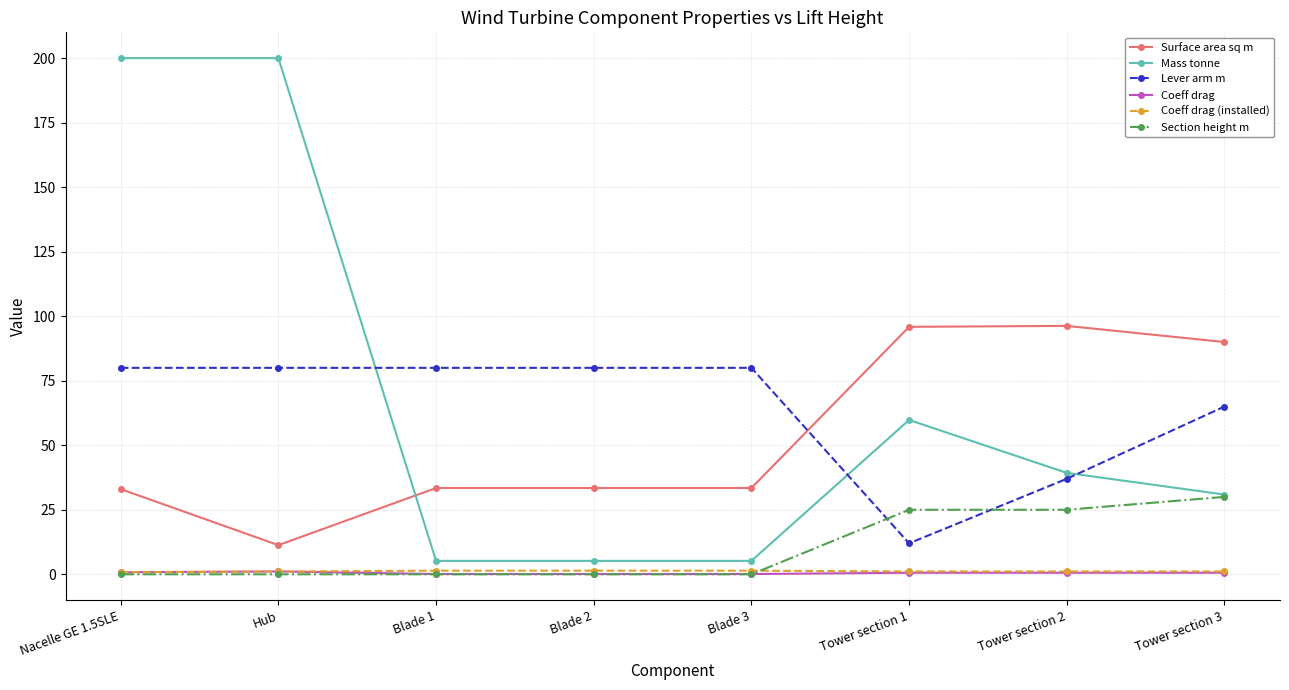

What are all the series names shown in the legend?

Surface area sq m, Mass tonne, Lever arm m, Coeff drag, Coeff drag (installed), Section height m